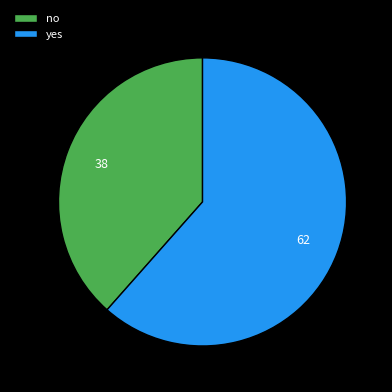

Which slice is the largest?

yes